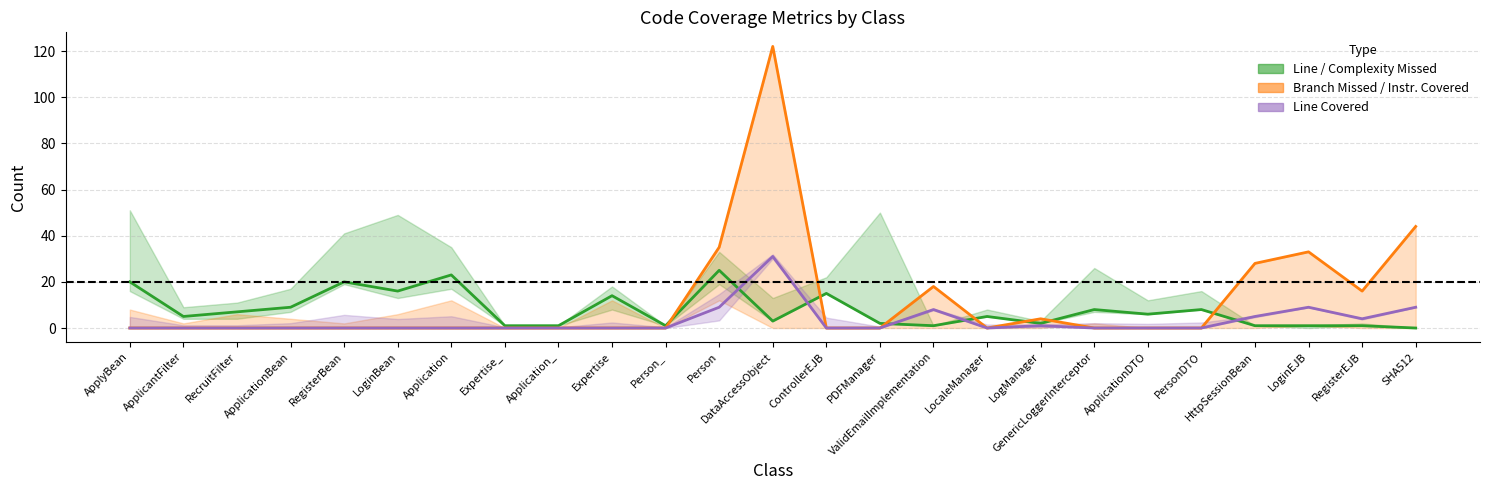

How many intersections are there between BRANCH_MISSED and COMPLEXITY_MISSED?

7